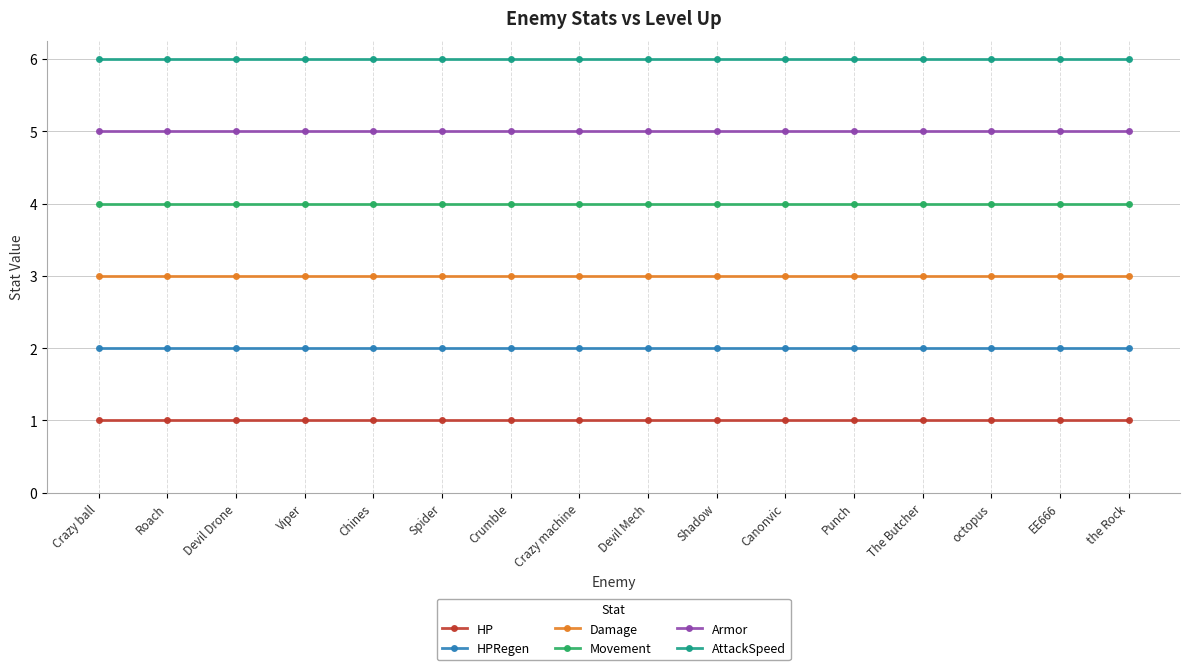

Rank the series at octopus from lowest to highest value.

HP, HPRegen, Damage, Movement, Armor, AttackSpeed